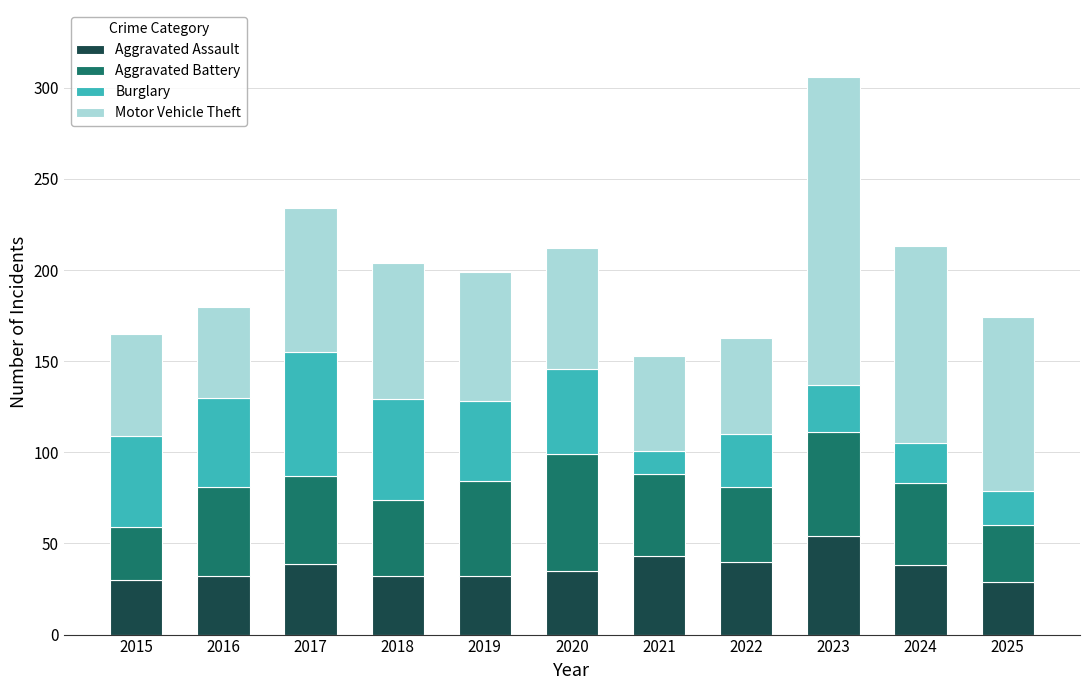

At which category is the sum across all series the highest?

2023